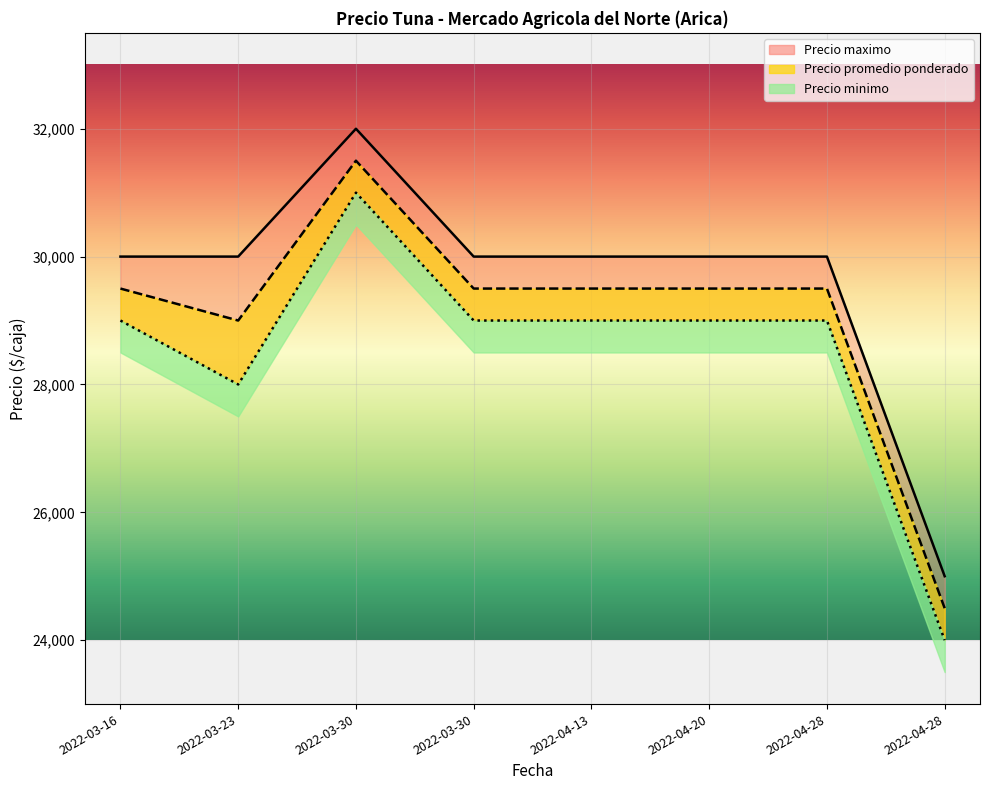

What is the greatest value displayed?

32000